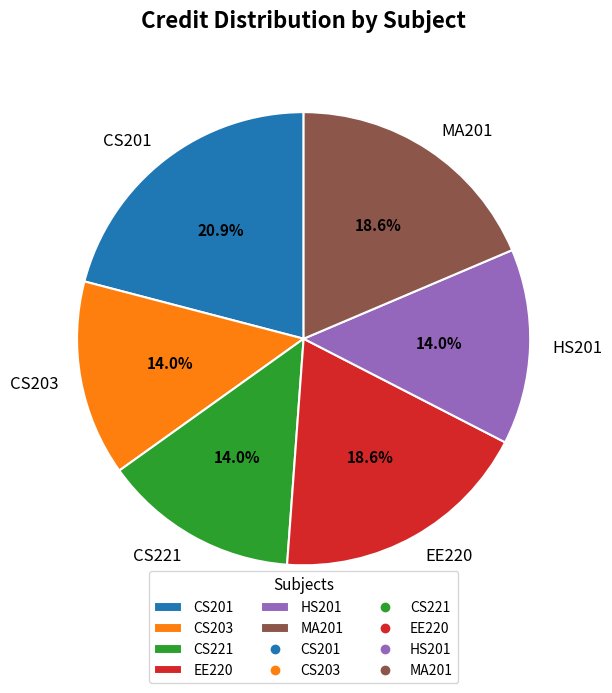

To the nearest percent, what percentage of the pie is CS221?

14%